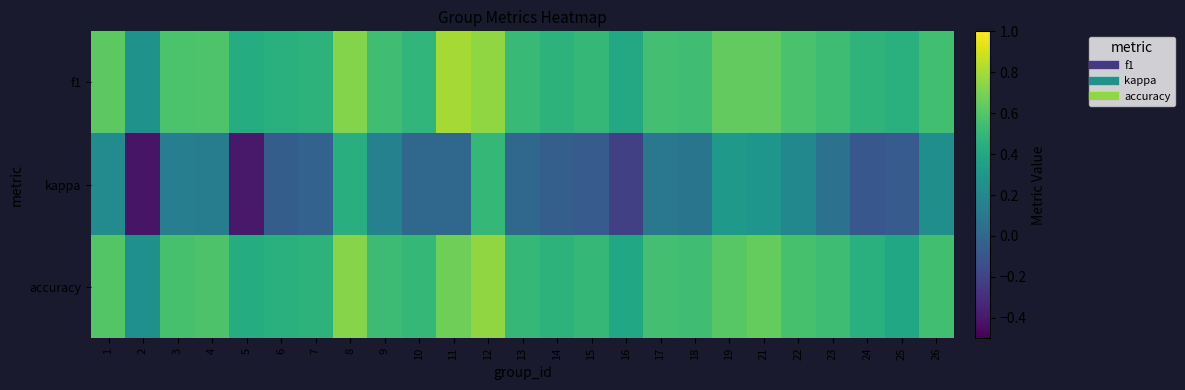

Reading left to right, extract all data points from this chart.

f1: 1=0.6	2=0.3	3=0.6	4=0.6	5=0.4	6=0.5	7=0.5	8=0.7	9=0.5	10=0.5	11=0.8	12=0.7	13=0.5	14=0.5	15=0.5	16=0.4	17=0.6	18=0.5	19=0.6	21=0.6	22=0.6	23=0.5	24=0.5	25=0.5	26=0.5
kappa: 1=0.2	2=-0.4	3=0.1	4=0.1	5=-0.4	6=-0.1	7=-0.0	8=0.4	9=0.2	10=0.0	11=0.0	12=0.5	13=0.0	14=-0.0	15=-0.1	16=-0.2	17=0.1	18=0.1	19=0.3	21=0.3	22=0.2	23=0.1	24=-0.1	25=-0.1	26=0.2
accuracy: 1=0.6	2=0.2	3=0.6	4=0.6	5=0.4	6=0.5	7=0.5	8=0.7	9=0.5	10=0.5	11=0.7	12=0.8	13=0.5	14=0.5	15=0.5	16=0.4	17=0.6	18=0.5	19=0.6	21=0.6	22=0.6	23=0.5	24=0.5	25=0.4	26=0.5